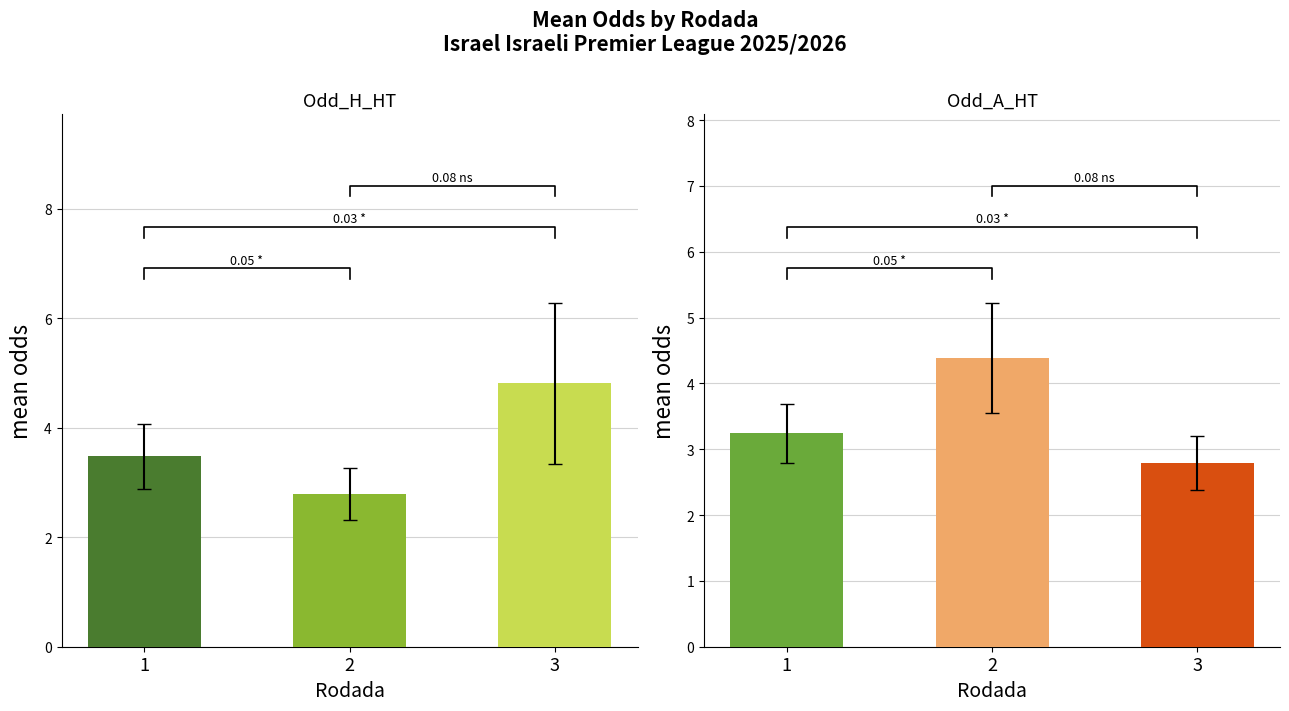

Between 3 and 1, which is larger?

3